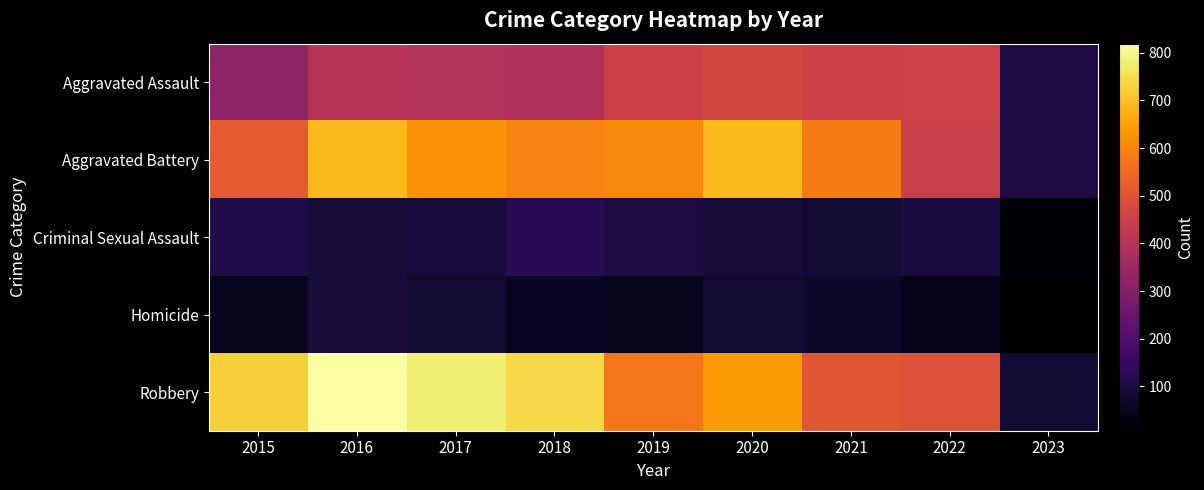

Reading left to right, extract all data points from this chart.

Aggravated Assault: 2015=323	2016=402	2017=396	2018=392	2019=452	2020=468	2021=452	2022=457	2023=100
Aggravated Battery: 2015=515	2016=691	2017=623	2018=600	2019=608	2020=691	2021=587	2022=446	2023=102
Criminal Sexual Assault: 2015=105	2016=87	2017=90	2018=122	2019=102	2020=89	2021=82	2022=94	2023=16
Homicide: 2015=50	2016=87	2017=82	2018=56	2019=53	2020=81	2021=69	2022=48	2023=7
Robbery: 2015=726	2016=819	2017=780	2018=741	2019=577	2020=639	2021=506	2022=497	2023=82